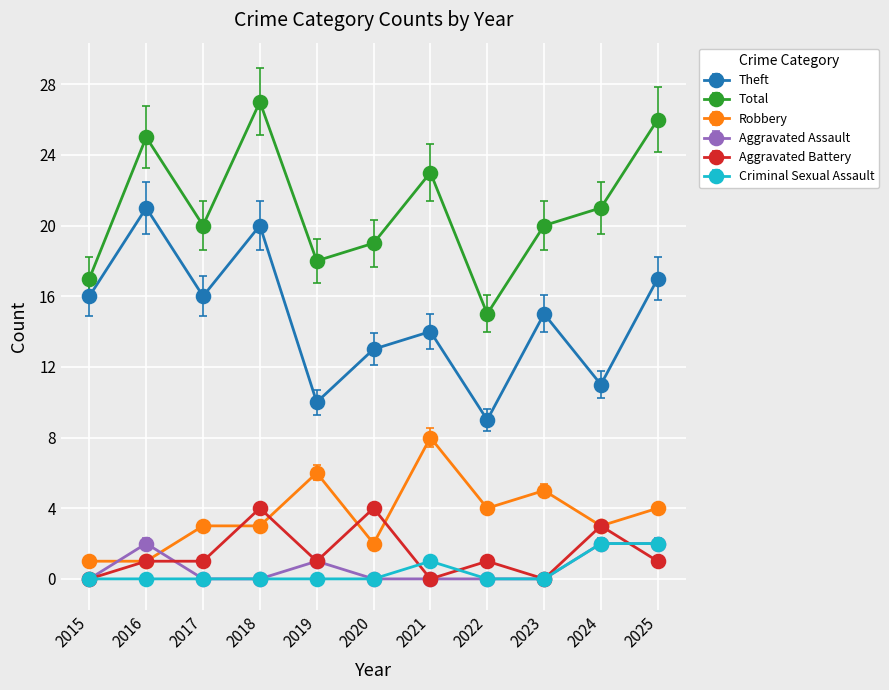

What is the maximum value for Robbery?

8